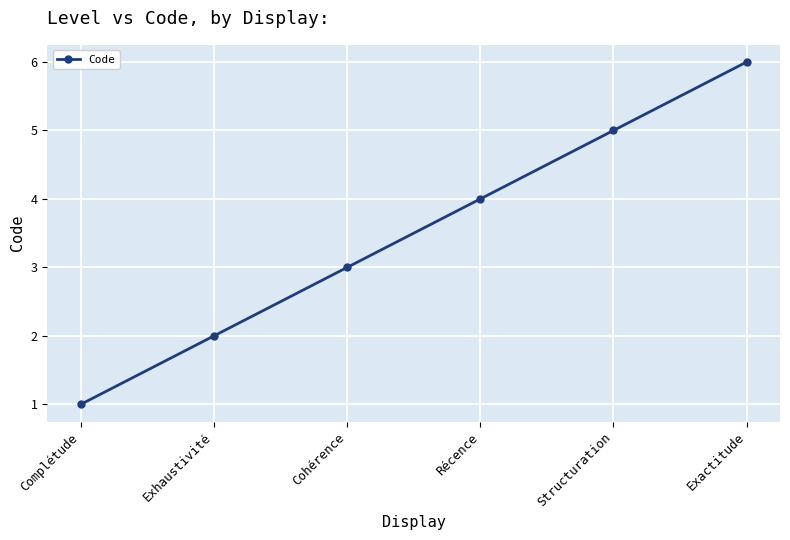

Reading right to left, what are all the values shown in this chart?

6	5	4	3	2	1